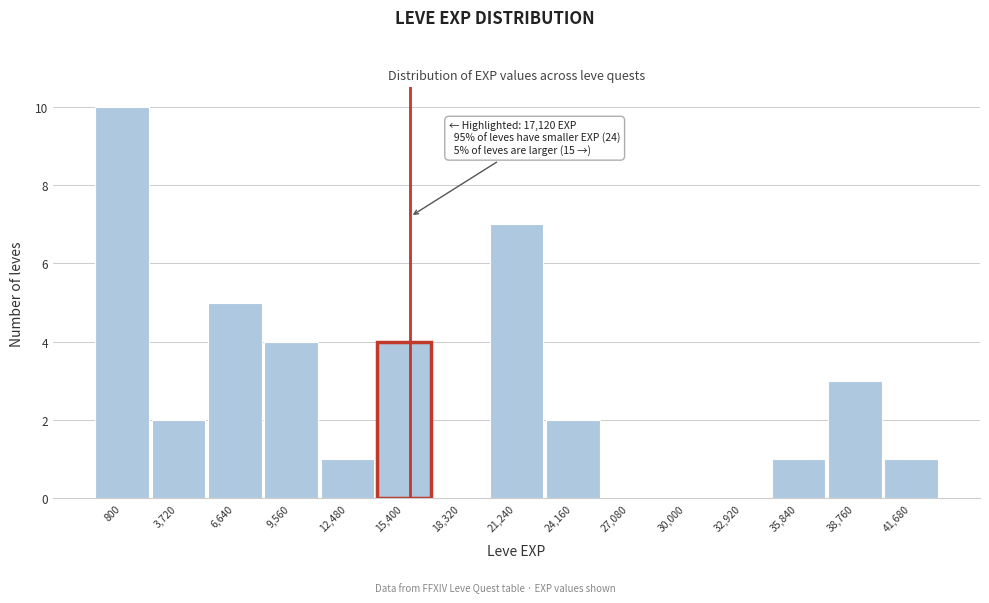

Reading left to right, extract all data points from this chart.

800=10	3,720=2	6,640=5	9,560=4	12,480=1	15,400=4	18,320=0	21,240=7	24,160=2	27,080=0	30,000=0	32,920=0	35,840=1	38,760=3	41,680=1